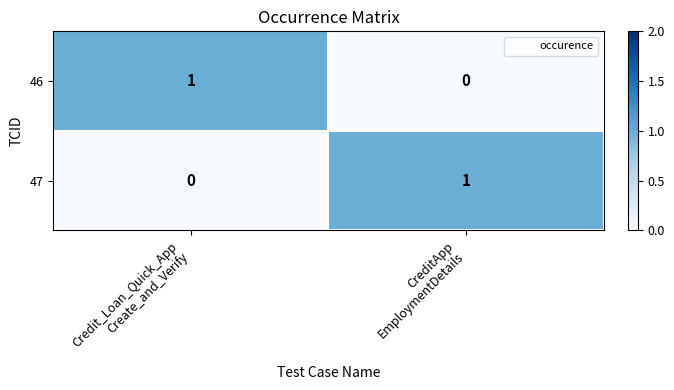

Reading left to right, what are all the values shown in this chart?

46: 1	0
47: 0	1